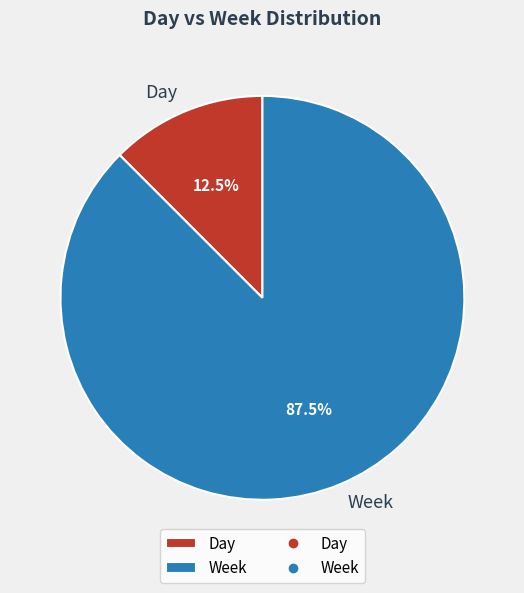

True or false: Week accounts for 78% of the total.

False